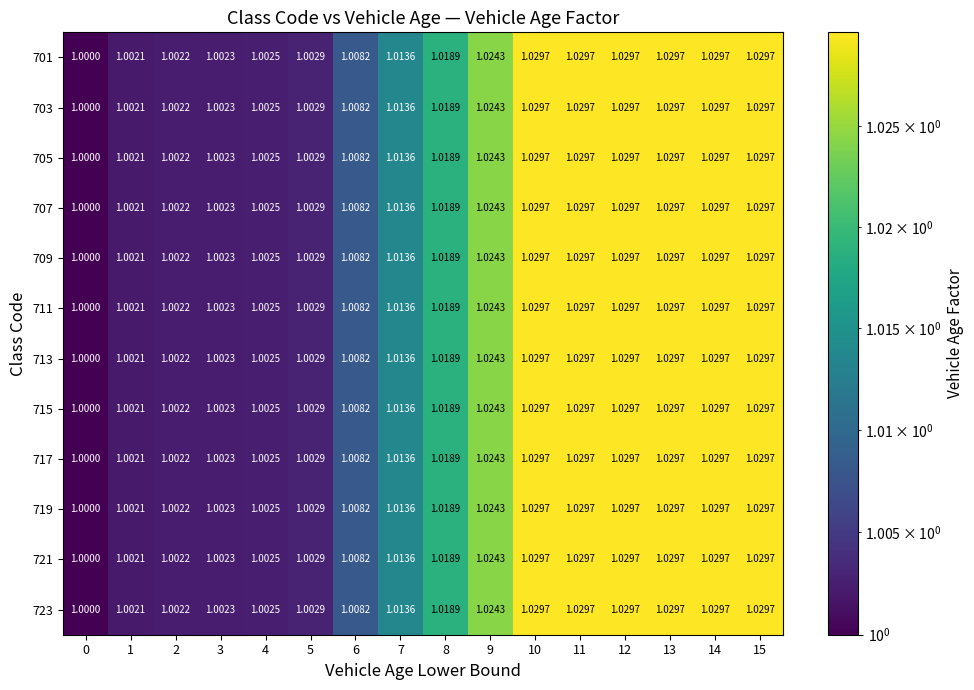

At which category is the sum across all series the highest?

10